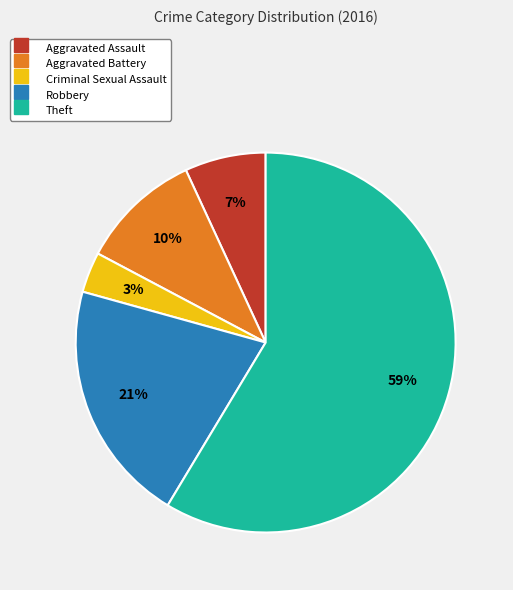

To the nearest percent, what is the average slice percentage?

20%